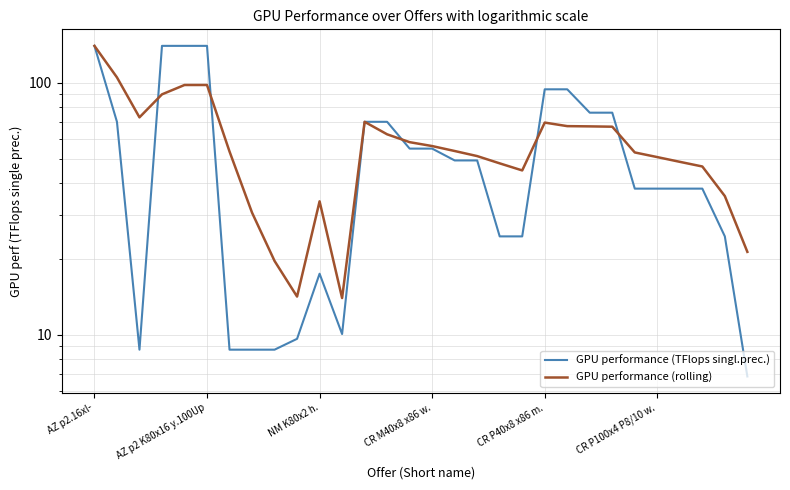

Which series has the largest range (max minus min)?

GPU performance (TFlops singl.prec.)